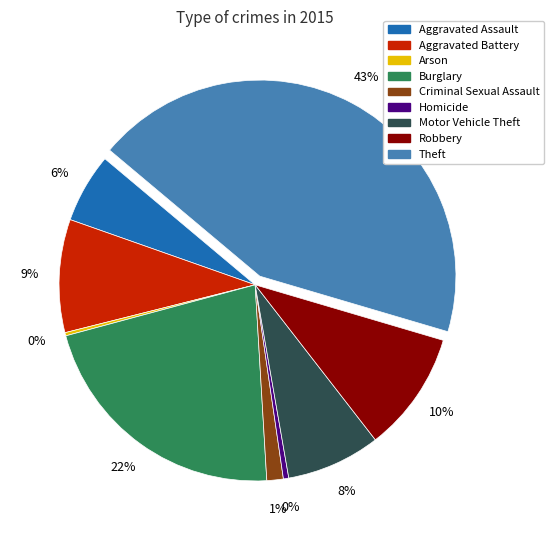

Between Criminal Sexual Assault and Robbery, which is larger?

Robbery